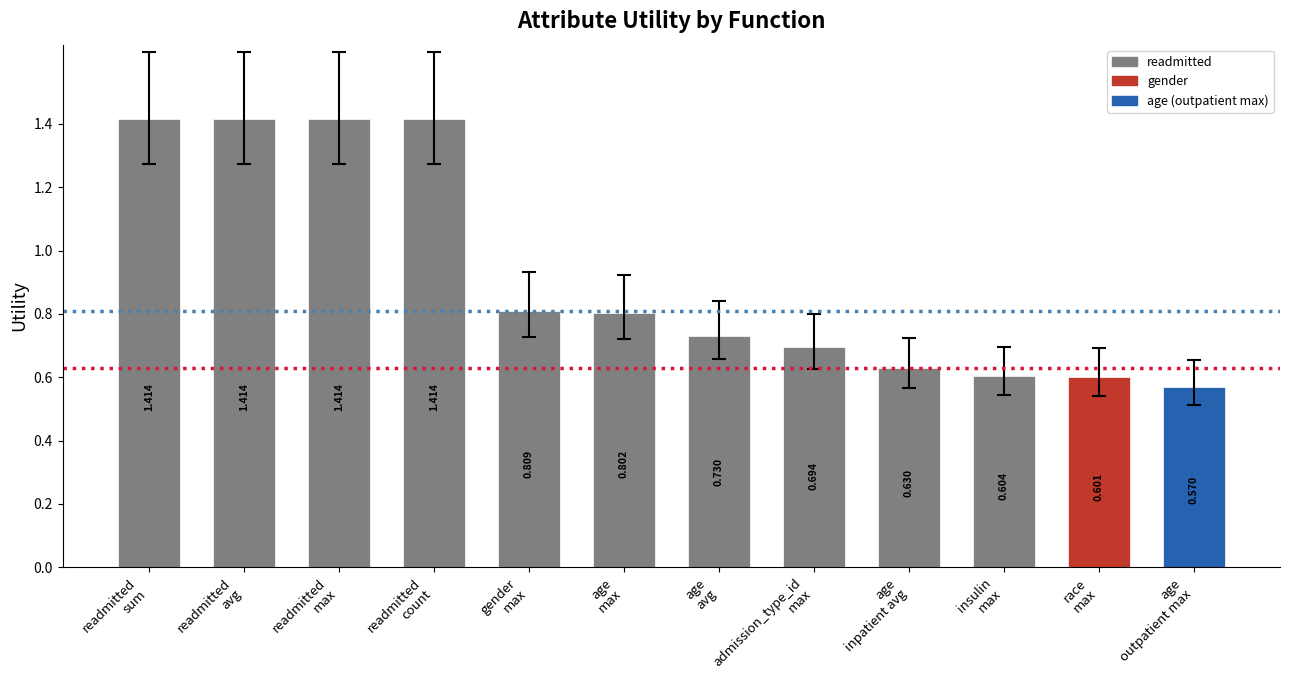

What is the label of the 6th bar from the right?

age
avg